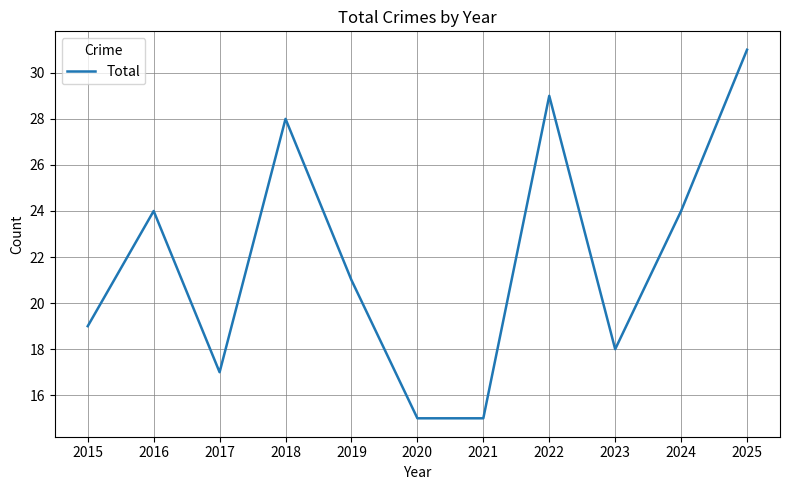

Where is the first local minimum?

2017